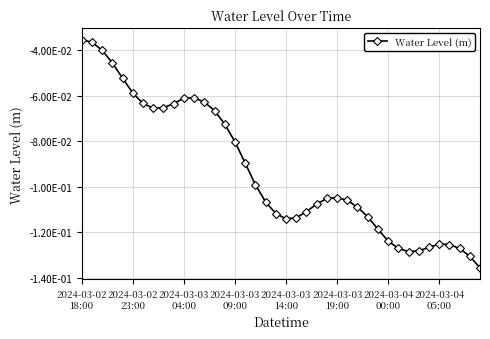

What is the value of the 24th point from the left?

-0.1